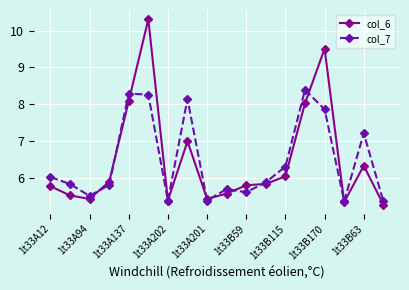

What is the smallest value displayed?

5.3